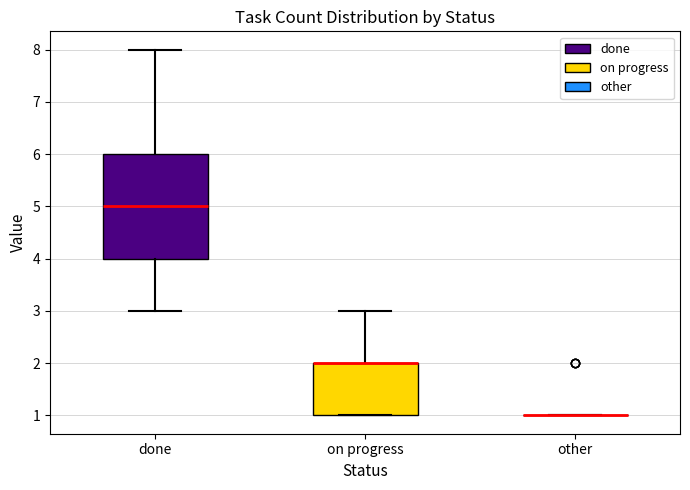

Reading left to right, transcribe this box plot: for each box, give where its median line is, the range the box spans, and where its two whiskers end, as read against the y-axis. The values are not printed on the chart, so give them approximately, as read against the axis.

done: median 5, box 4 to 6, whiskers 3 to 8
on progress: median 2 (drawn on the box's upper edge), box 1 to 2, whiskers 1 to 3
other: box collapsed to a line at 1, whiskers 1 to 1